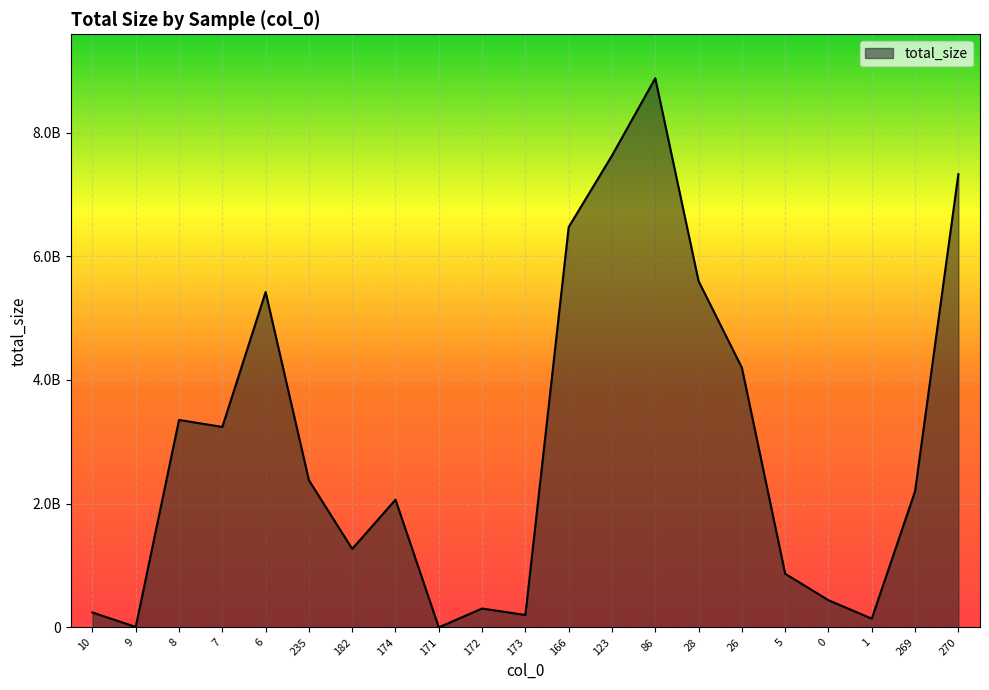

What is the change in value from 6 to 235?

-3042916888